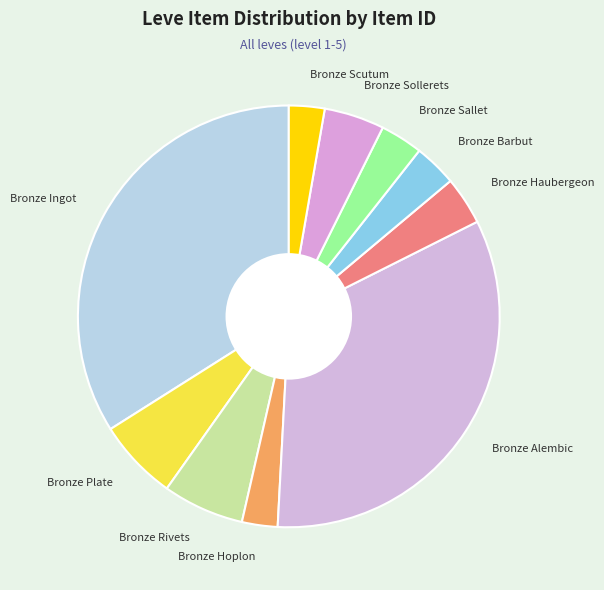

What is the largest slice in the pie chart?

Bronze Ingot